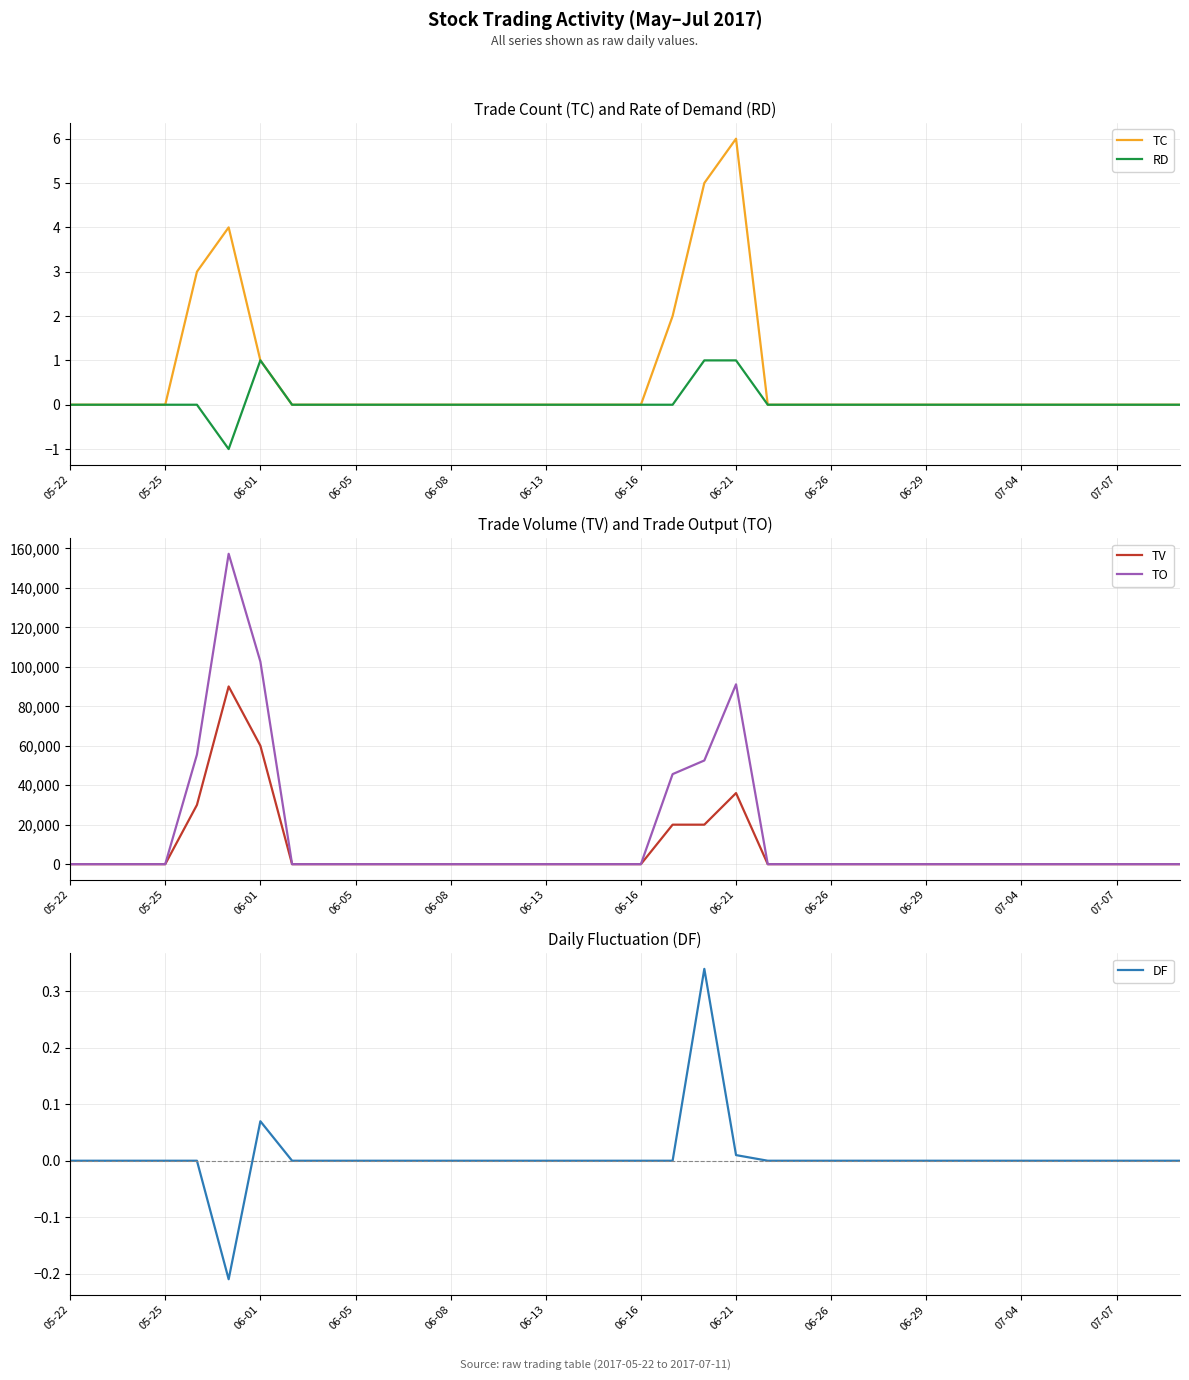

Rank the series by their maximum value, from lowest to highest.

DF, RD, TC, TV, TO